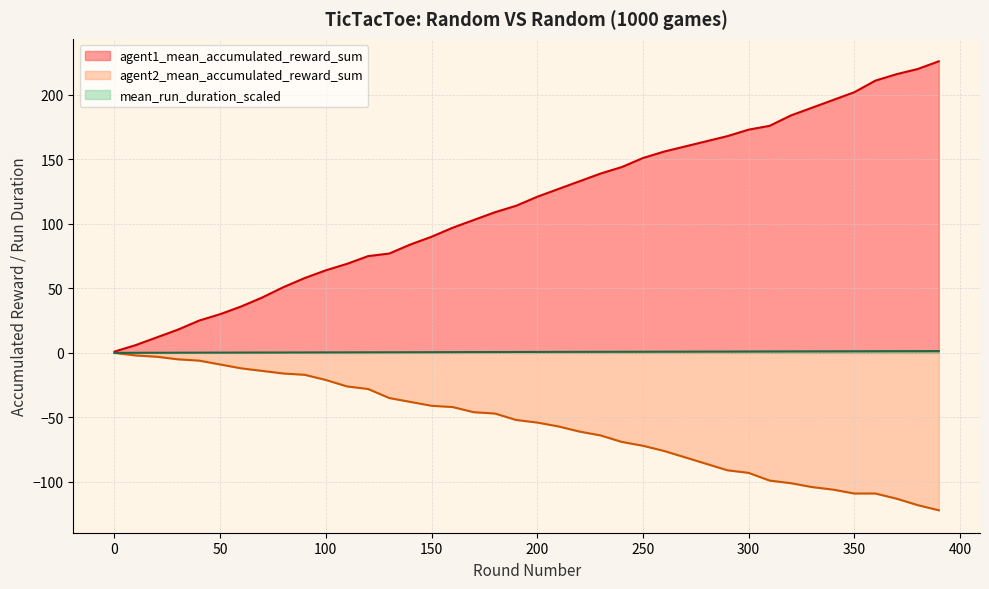

What is the value of the agent1_mean_accumulated_reward_sum point at the 16th from the left?

90.0